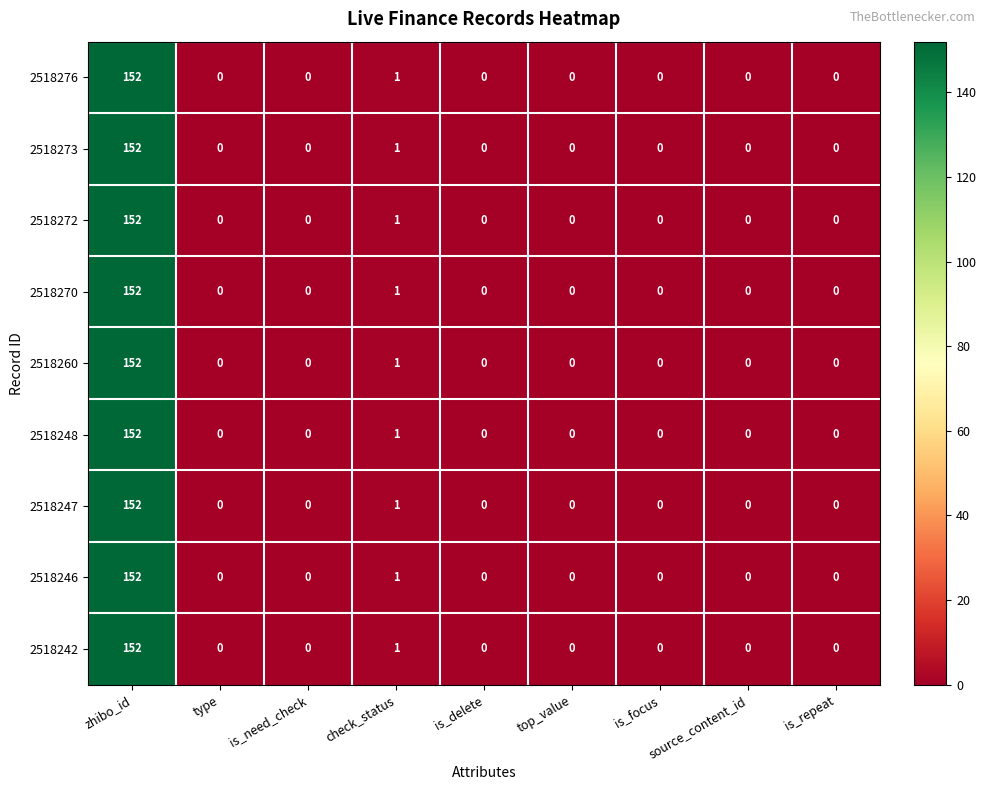

What is the total value across all series at zhibo_id?

1368